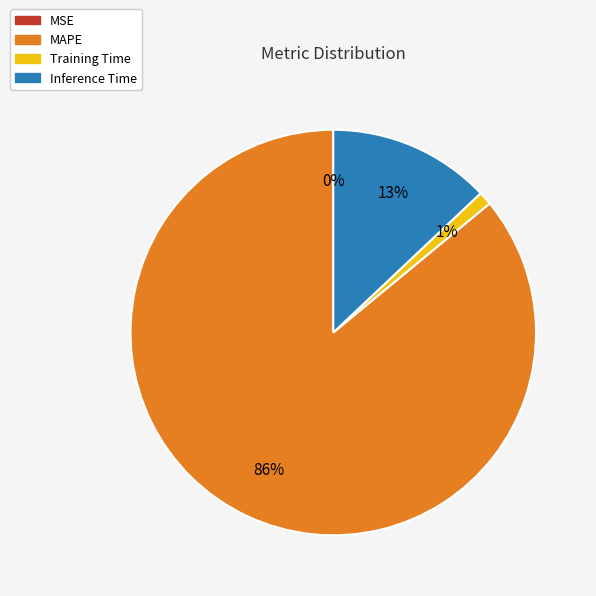

Is it true that Training Time is 1% of the pie?

True